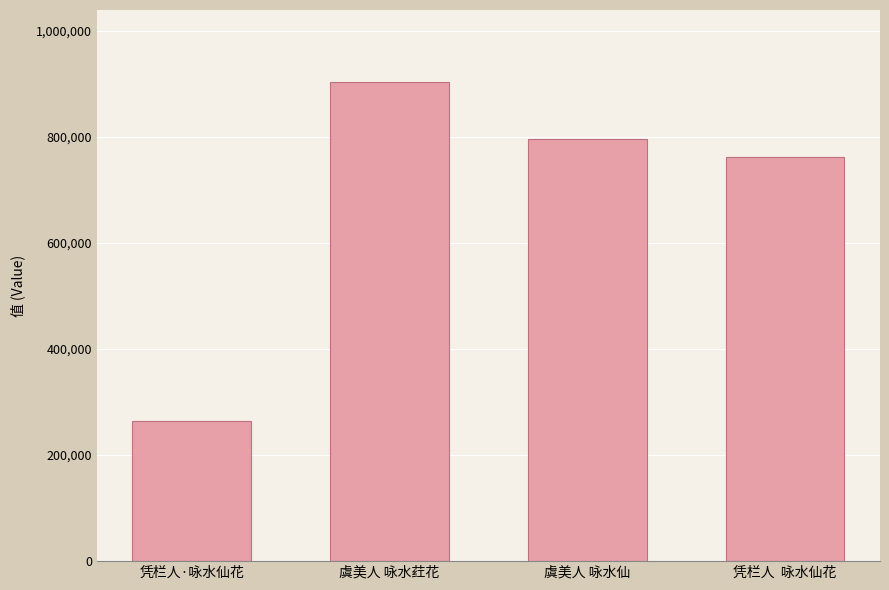

Reading left to right, transcribe all the data shown in this chart.

凭栏人·咏水仙花=264138	虞美人 咏水荭花=903443	虞美人 咏水仙=796078	凭栏人  咏水仙花=761693